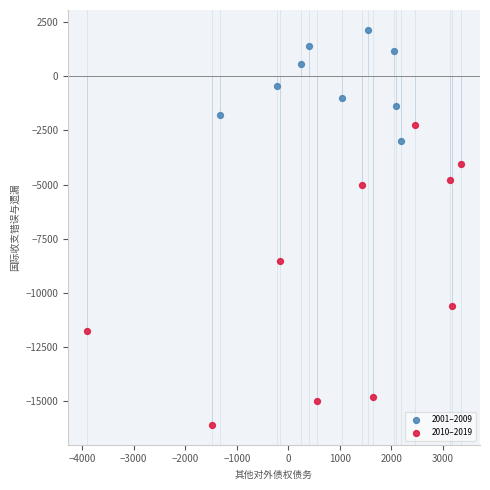

What are all the series names shown in the legend?

2001–2009, 2010–2019